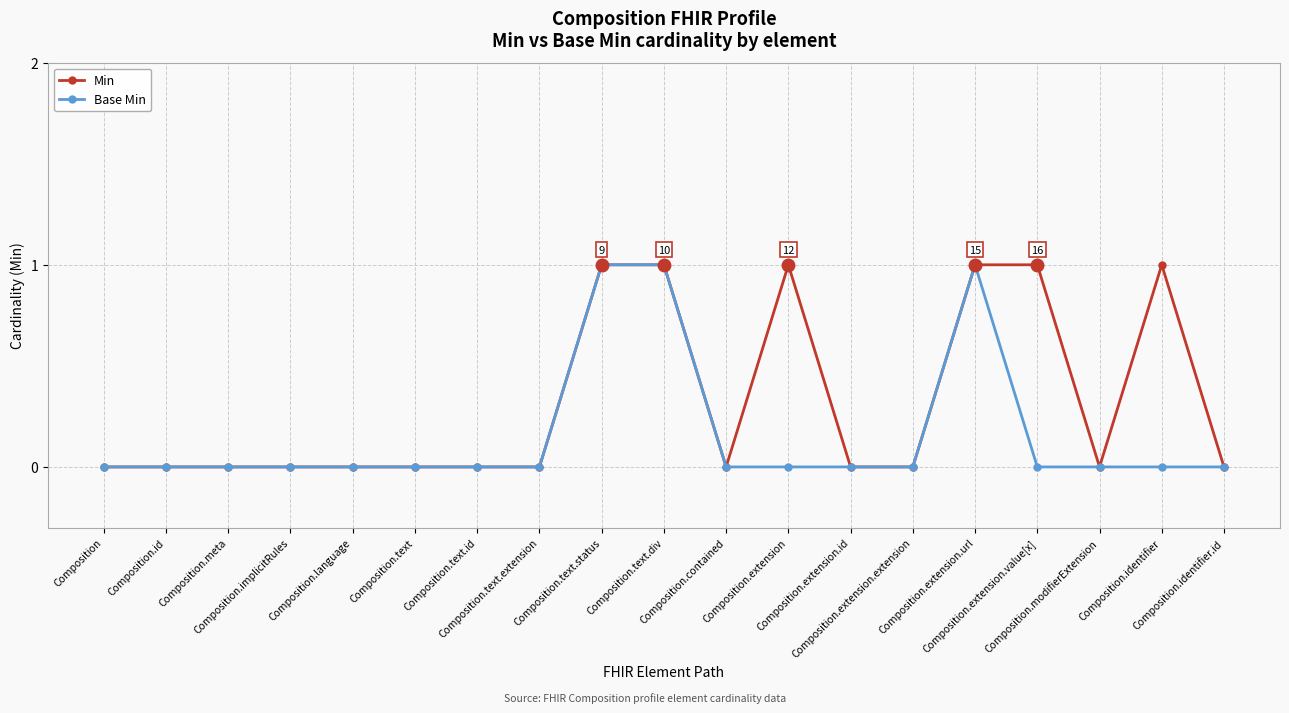

How many lines are shown in the chart?

2